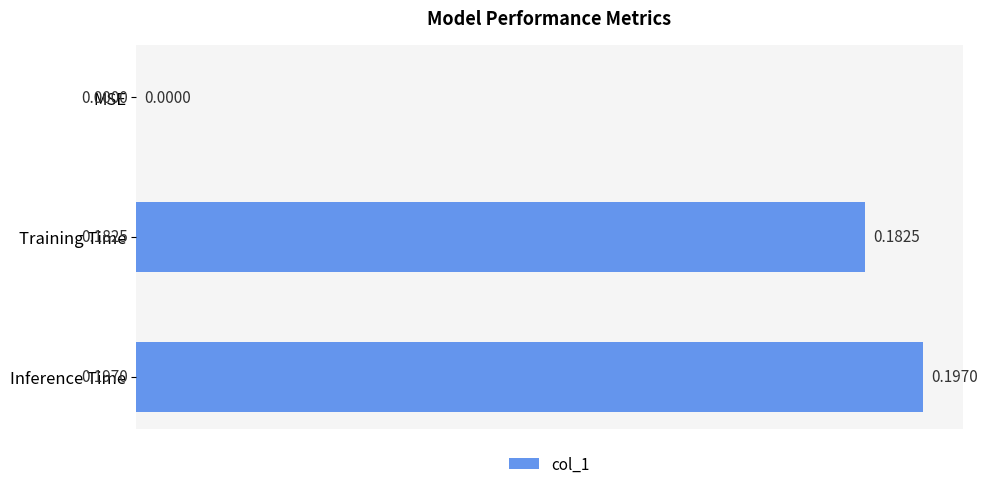

Which has a higher value, Inference Time or Training Time?

Inference Time